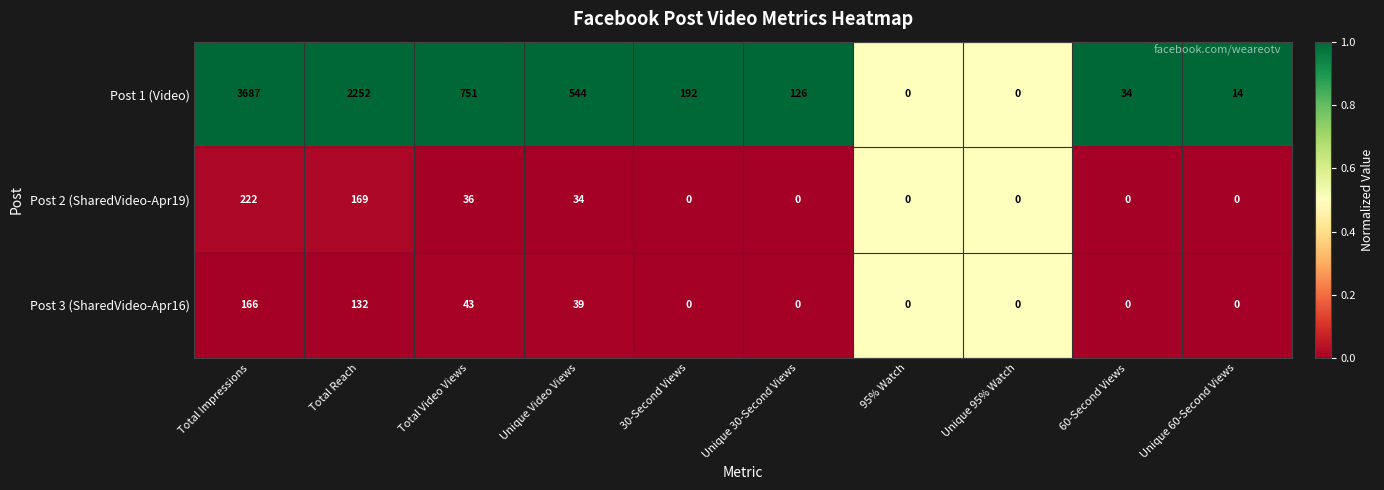

At Total Video Views, list the series in order from smallest to largest.

Post 2 (SharedVideo-Apr19), Post 3 (SharedVideo-Apr16), Post 1 (Video)